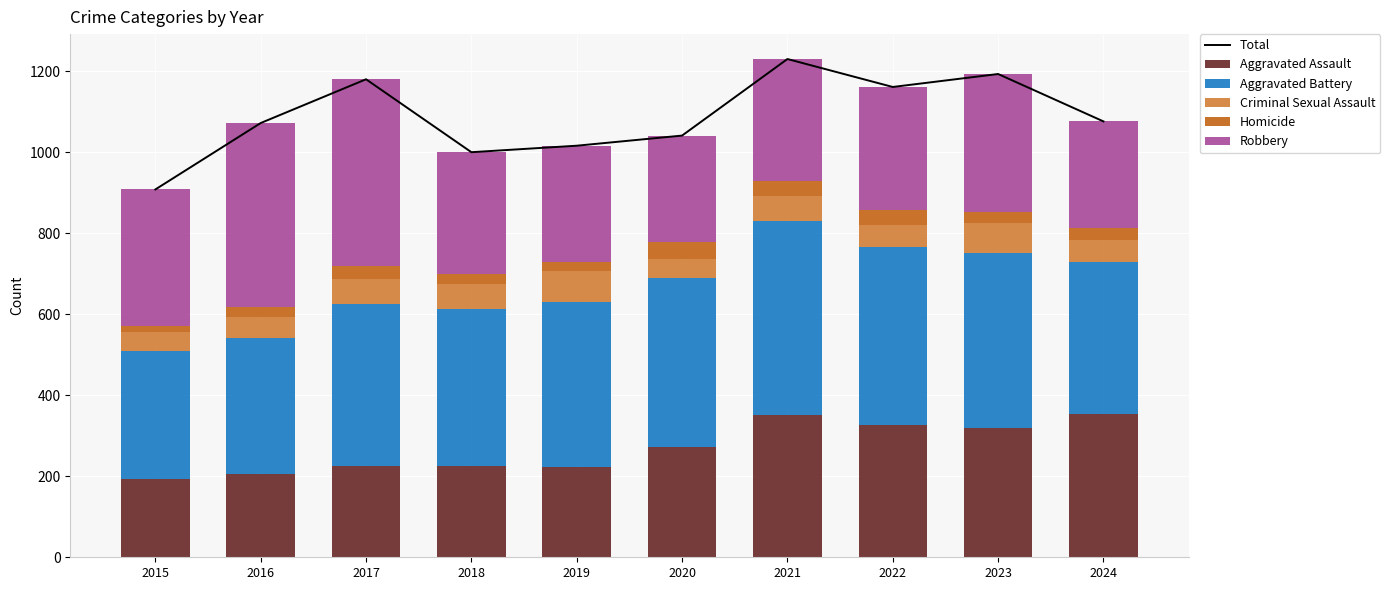

Count the number of categories in the chart.

10